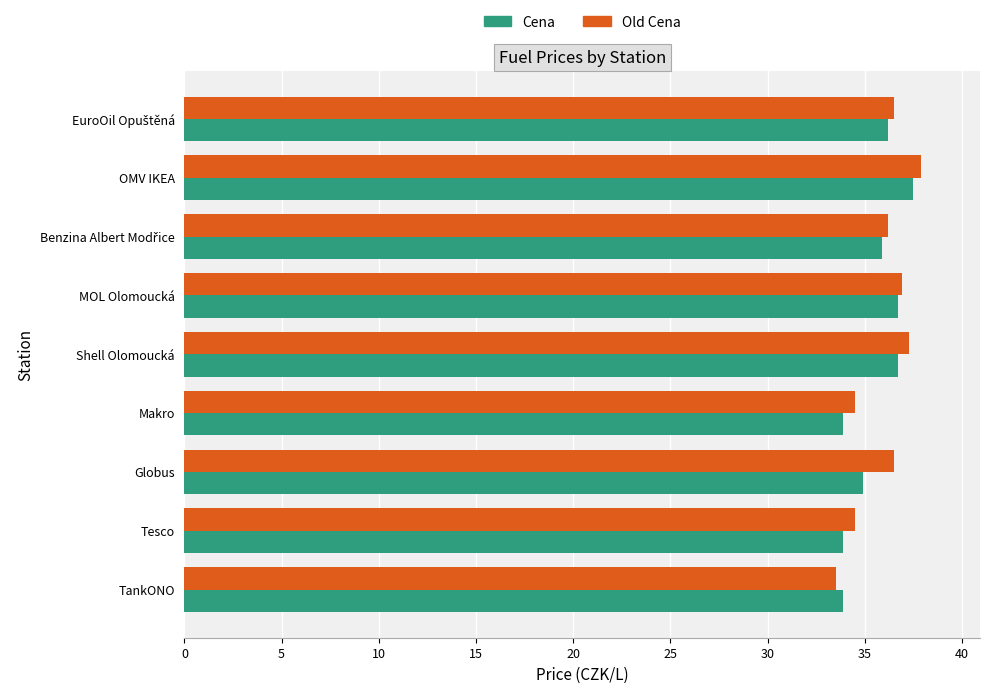

True or false: Cena has a value of 33.9 at TankONO.

True